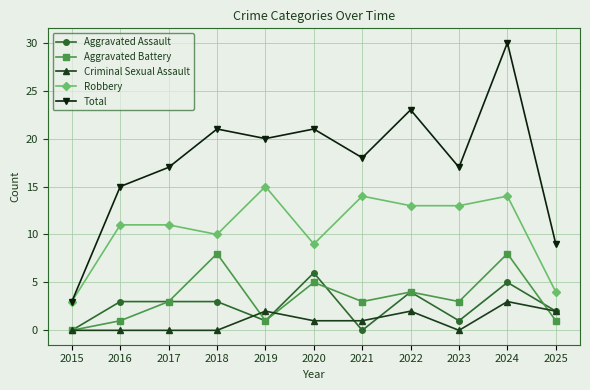

What is the highest value of the Robbery series?

15